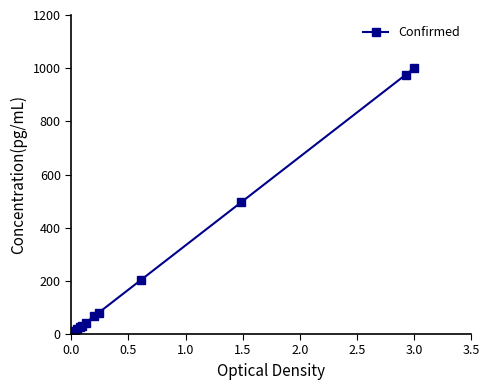

What is the maximum value shown in the chart?

1000.0